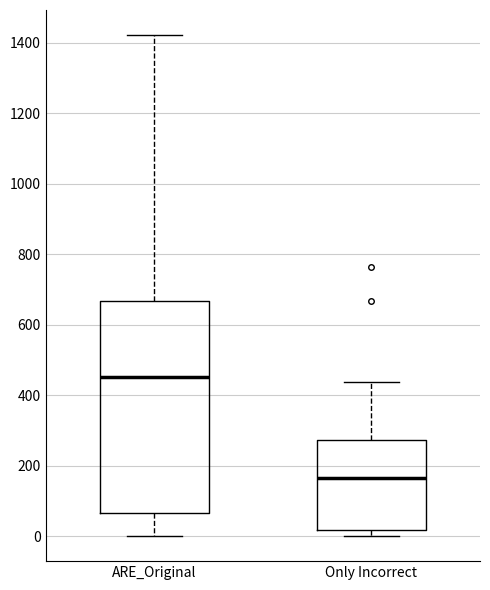

Which box has the highest median line?

ARE_Original